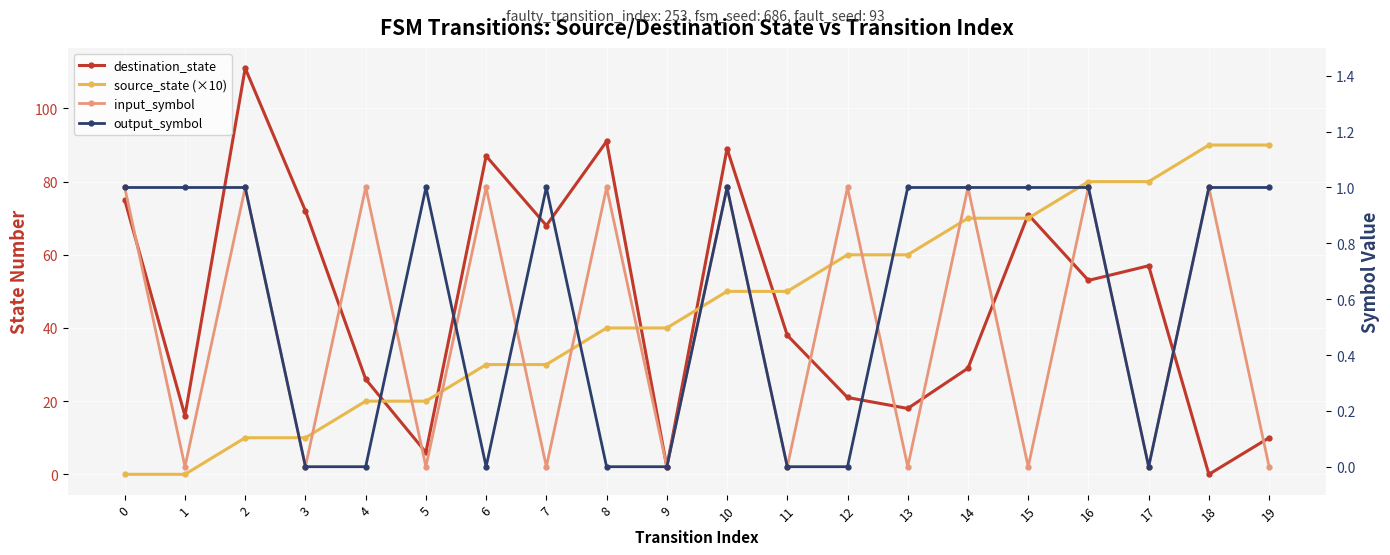

Reading right to left, list all the values displayed in this chart.

destination_state: 19=10	18=0	17=57	16=53	15=71	14=29	13=18	12=21	11=38	10=89	9=2	8=91	7=68	6=87	5=6	4=26	3=72	2=111	1=16	0=75
source_state (×10): 19=90	18=90	17=80	16=80	15=70	14=70	13=60	12=60	11=50	10=50	9=40	8=40	7=30	6=30	5=20	4=20	3=10	2=10	1=0	0=0
input_symbol: 19=0	18=1	17=0	16=1	15=0	14=1	13=0	12=1	11=0	10=1	9=0	8=1	7=0	6=1	5=0	4=1	3=0	2=1	1=0	0=1
output_symbol: 19=1	18=1	17=0	16=1	15=1	14=1	13=1	12=0	11=0	10=1	9=0	8=0	7=1	6=0	5=1	4=0	3=0	2=1	1=1	0=1